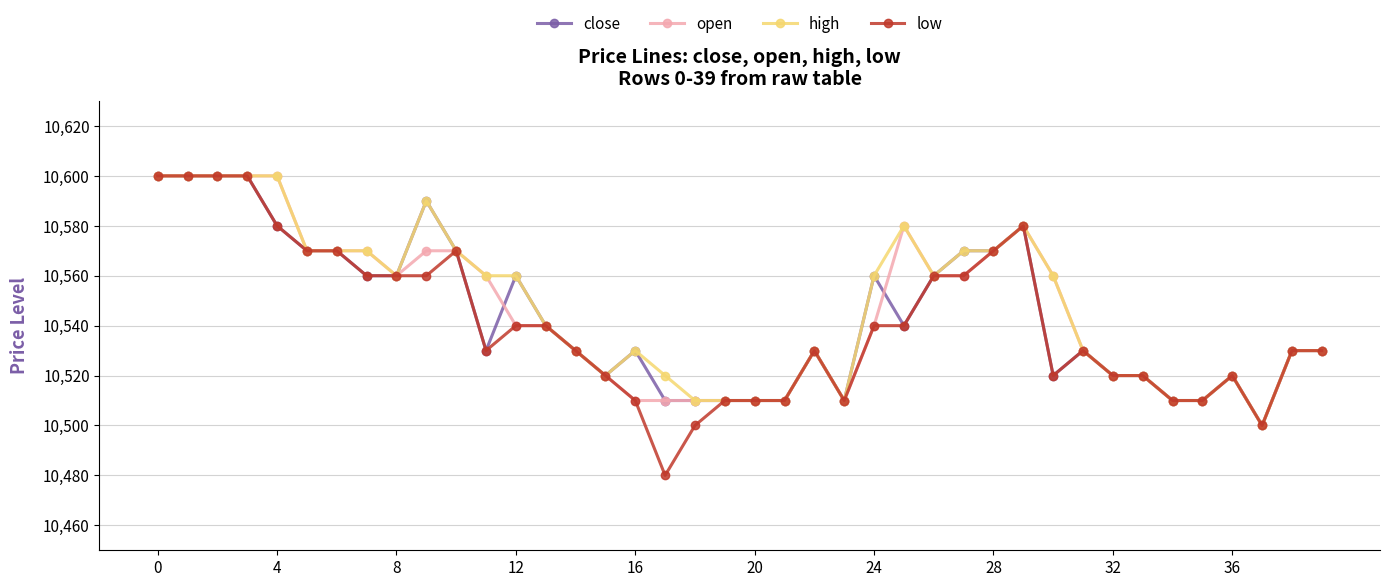

Does the chart display data point markers on the line(s)?

Yes